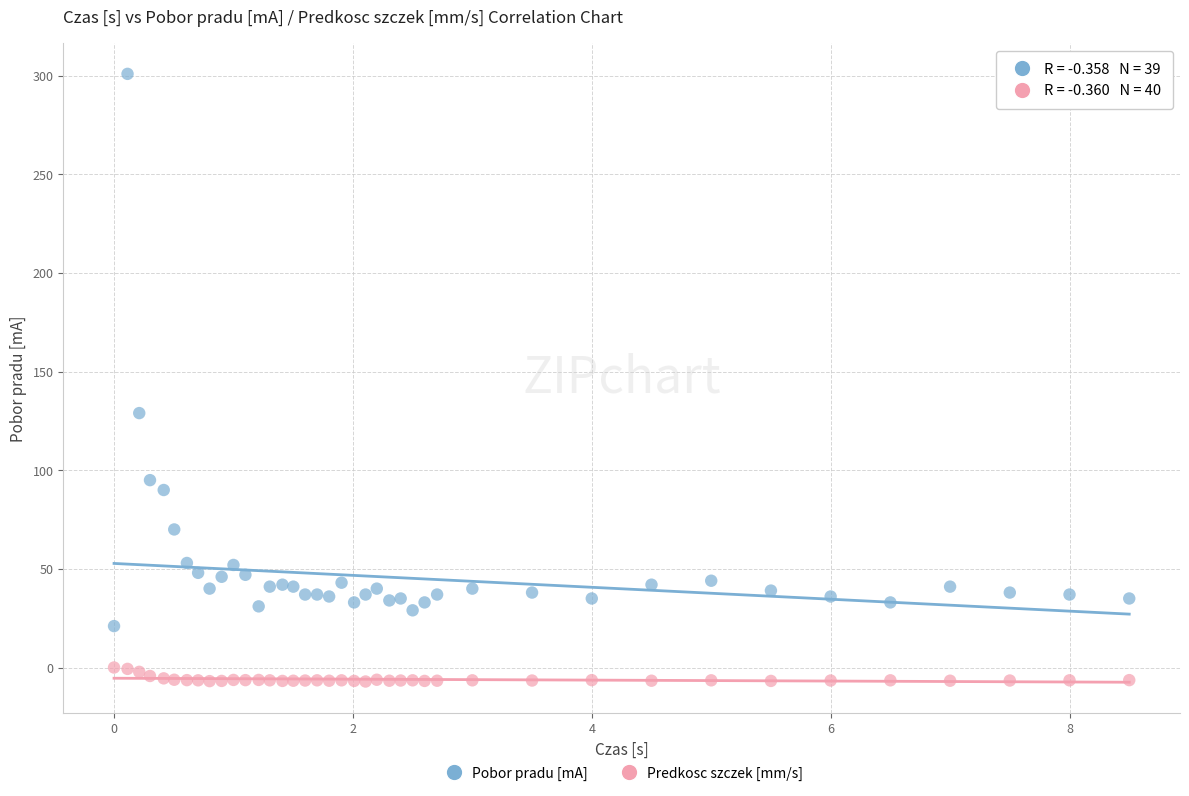

Which series contains the highest Y value?

Pobor pradu [mA]